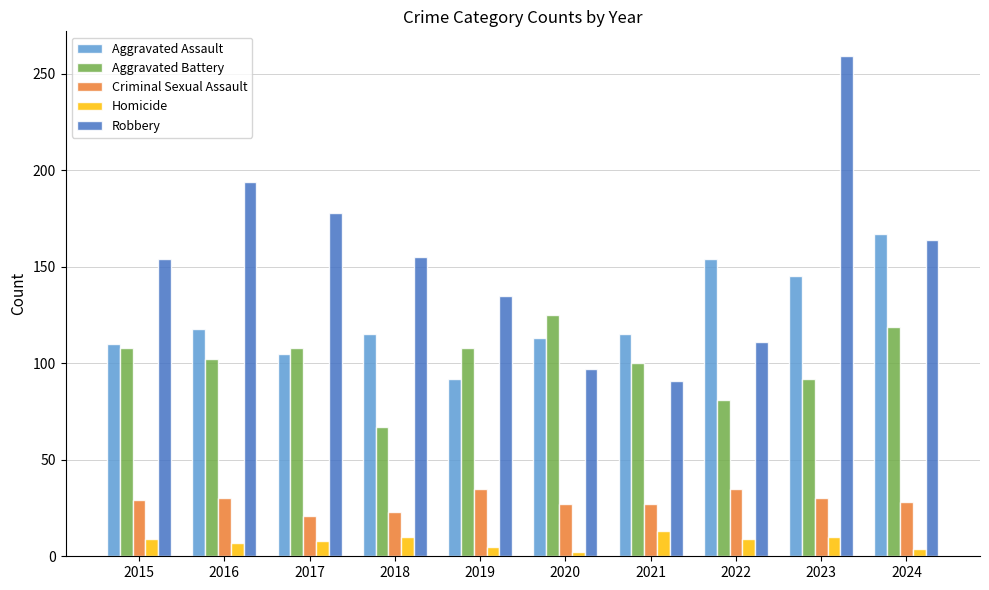

What is the sum of all Aggravated Assault values?

1234